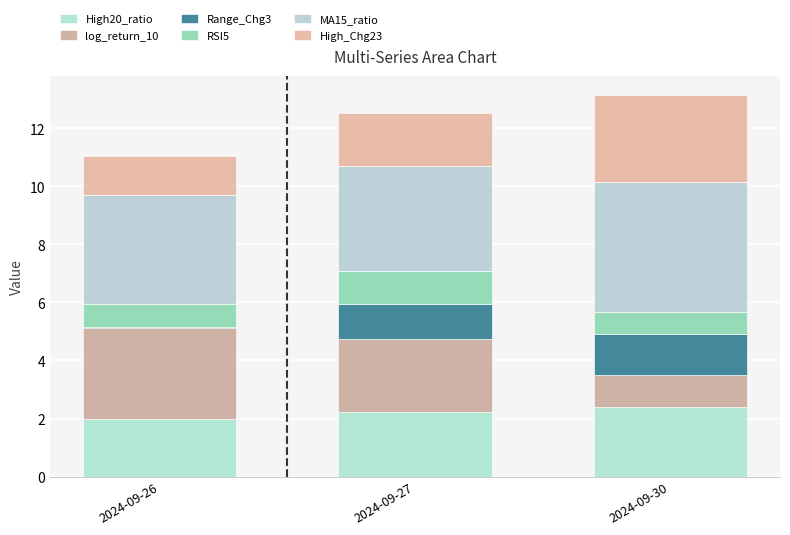

Between 2024-09-26 and 2024-09-27, which is larger?

2024-09-27